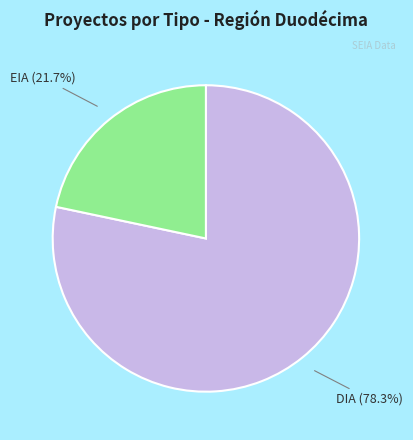

Is there any slice that represents more than half of the pie?

Yes